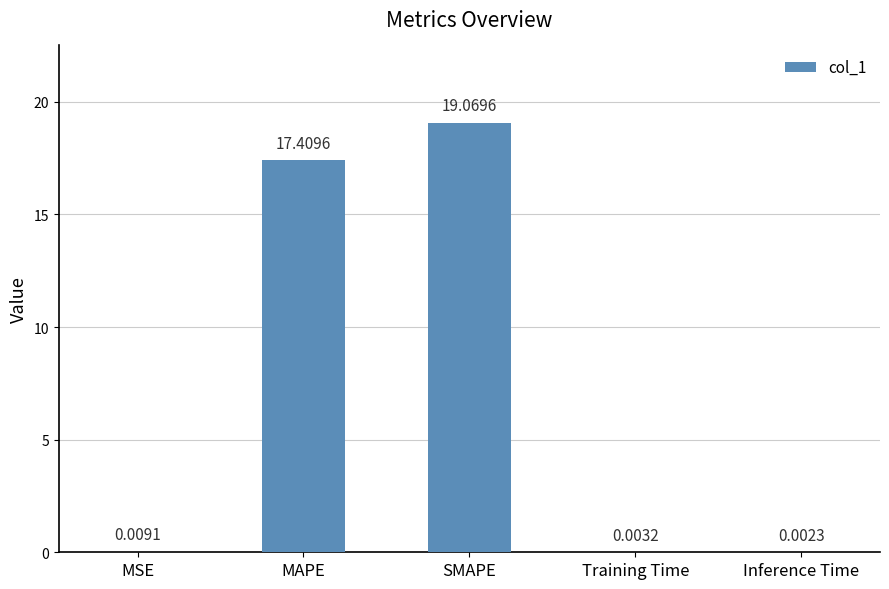

What is the sum of all values?

36.5